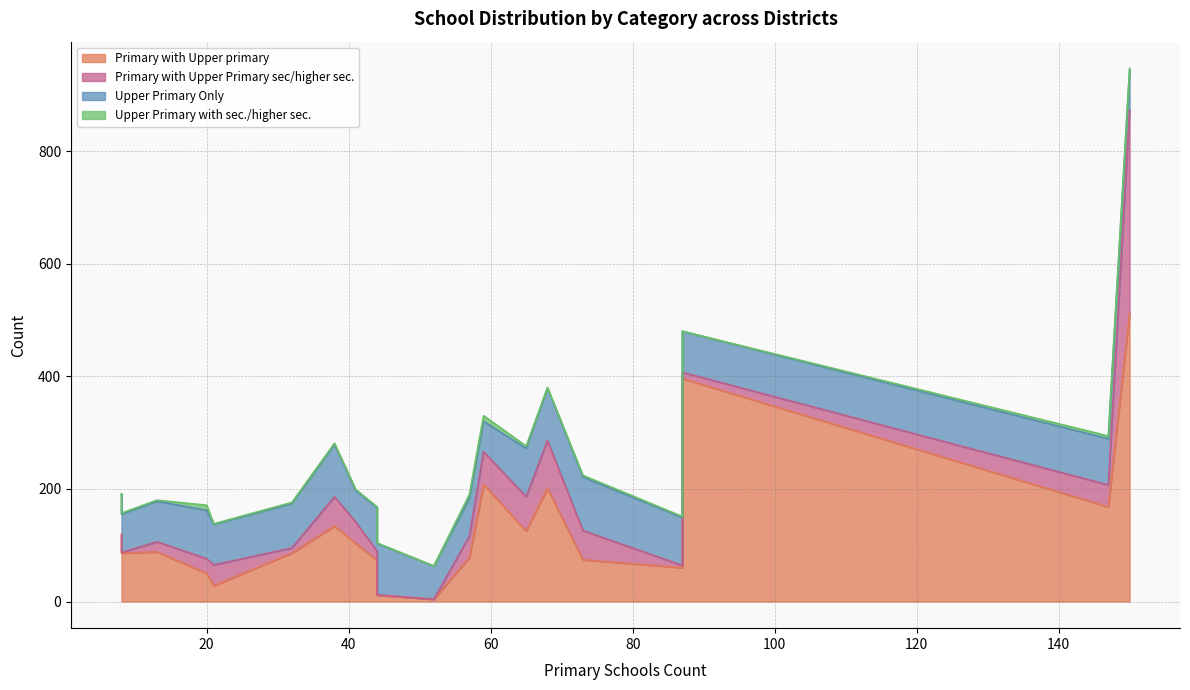

Count the number of data series in this chart.

4